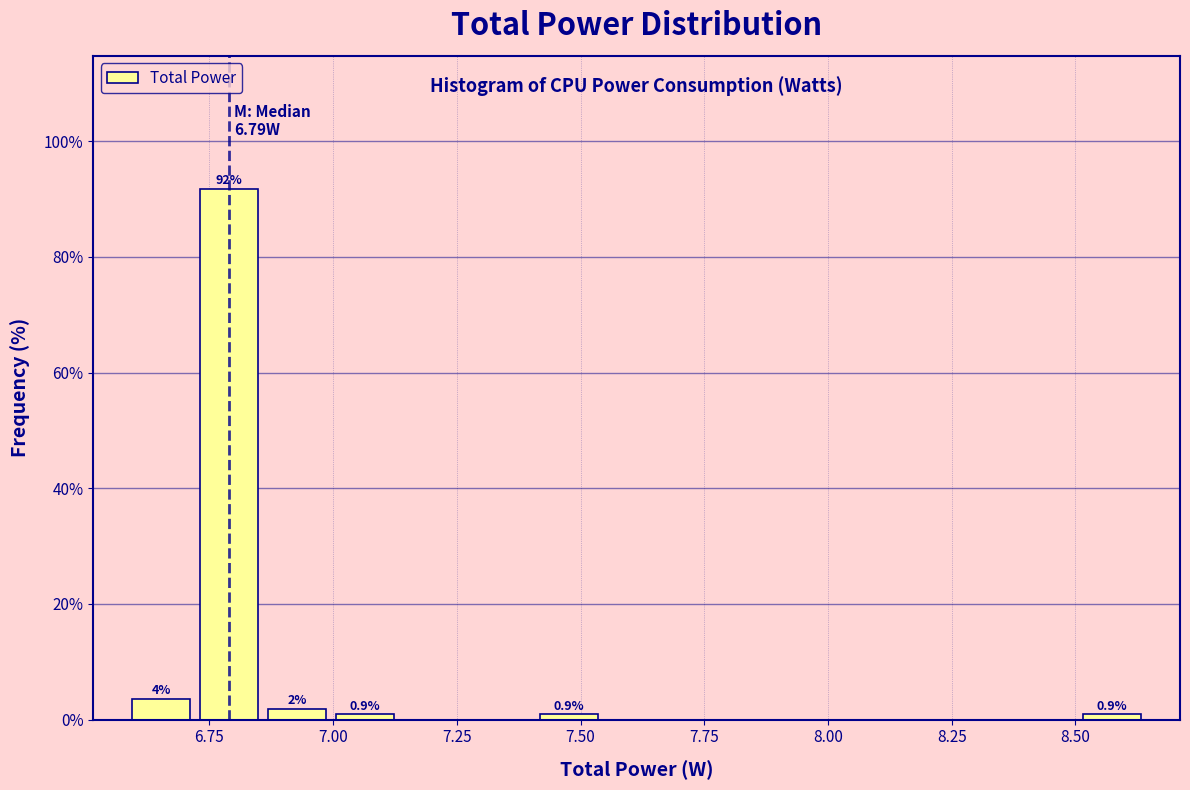

Read against the x-axis, roughly where is the centre of the tallest bar?

6.80